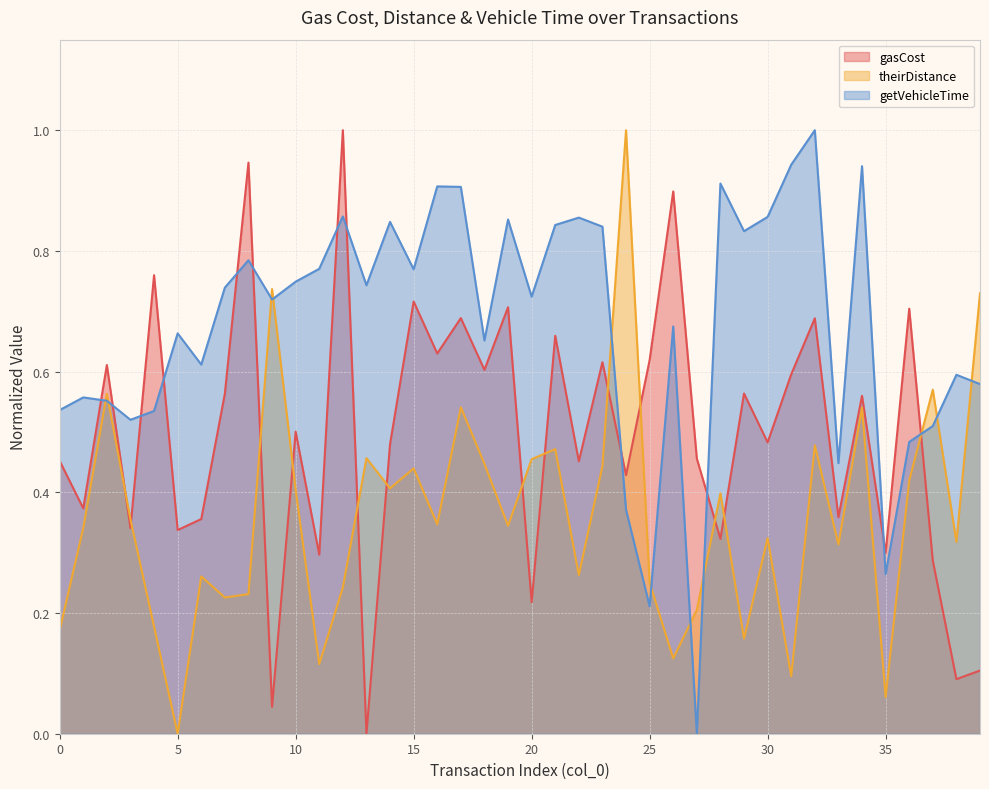

True or false: gasCost and theirDistance cross at least once.

True